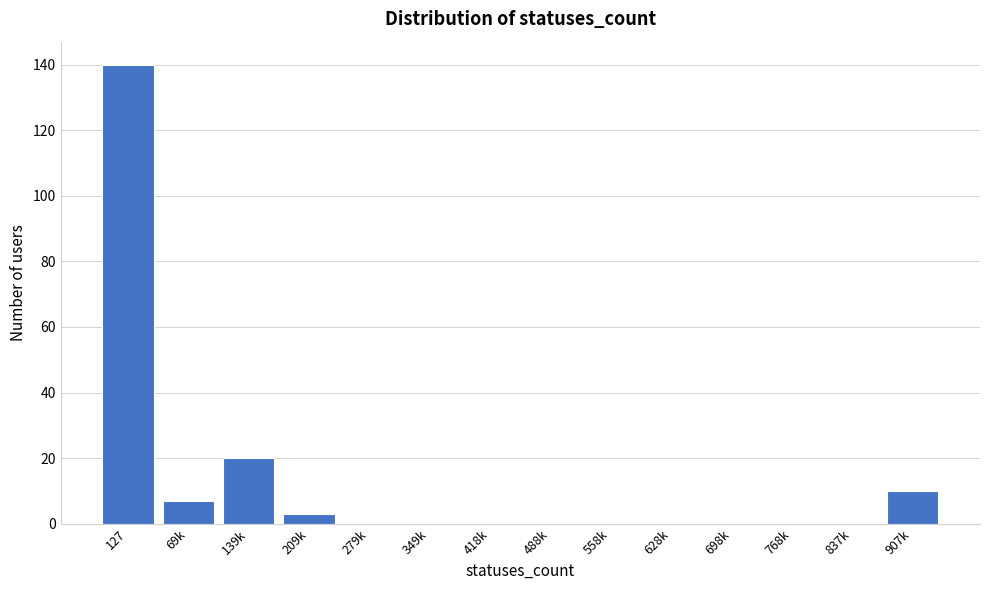

Reading left to right, extract all data points from this chart.

127=140	69k=7	139k=20	209k=3	279k=0	349k=0	418k=0	488k=0	558k=0	628k=0	698k=0	768k=0	837k=0	907k=10